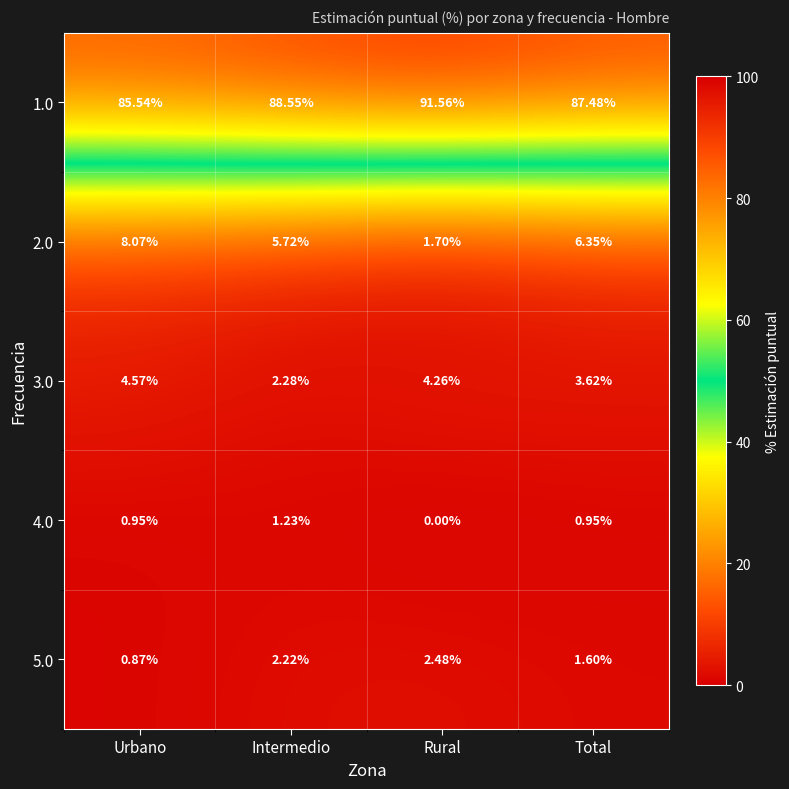

At which category does the chart reach its minimum across all series?

Rural